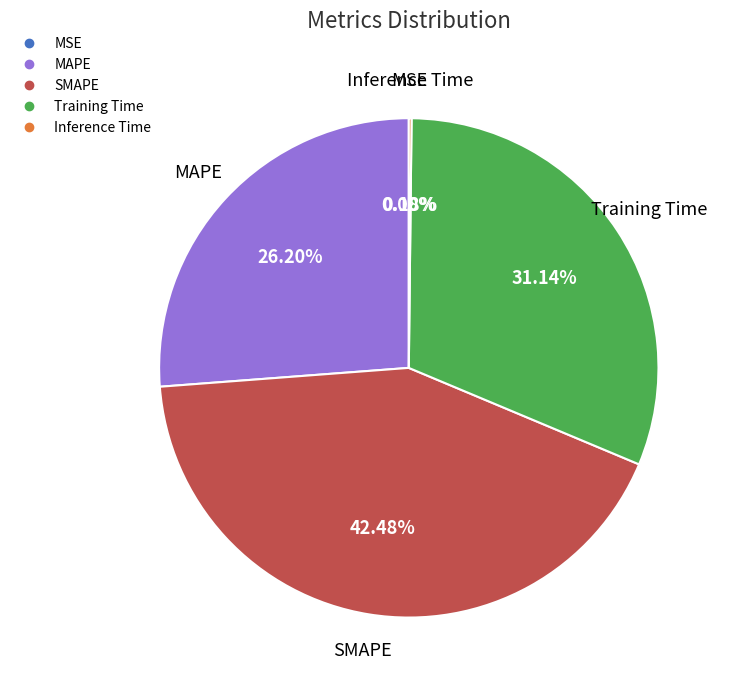

Is there any slice that represents more than half of the pie?

No